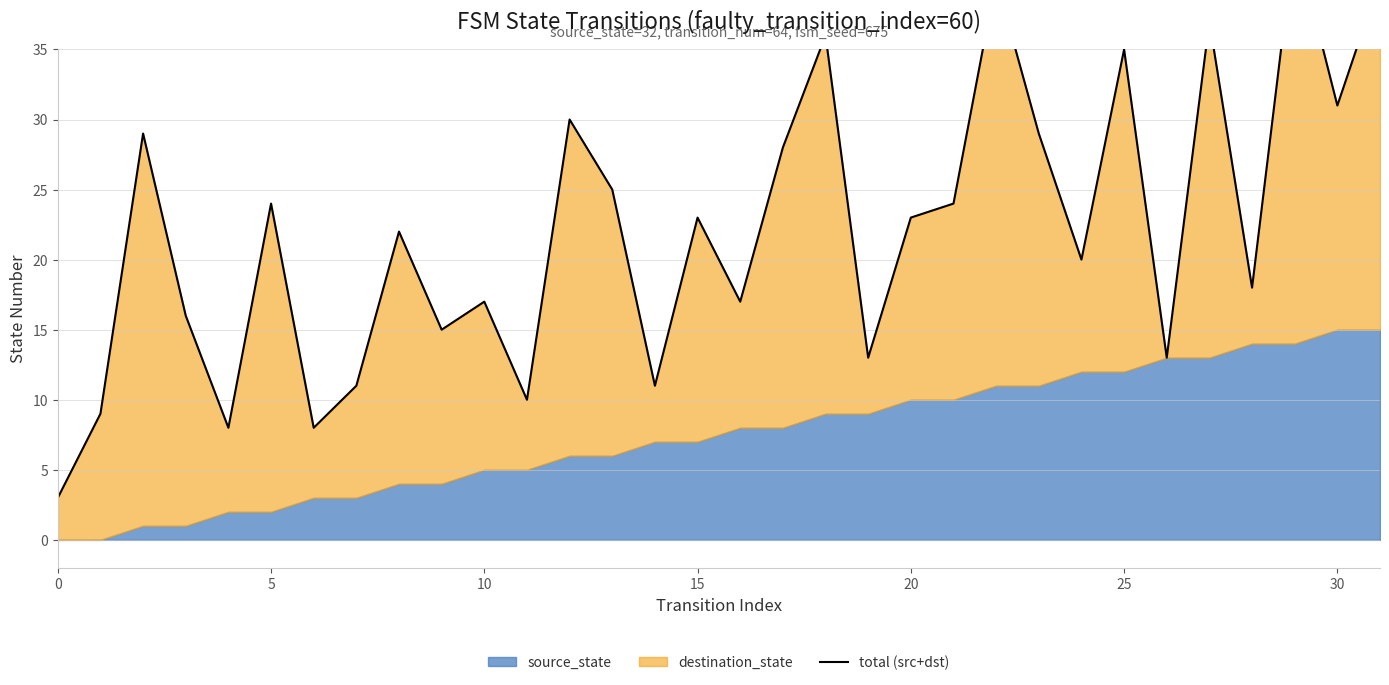

Which label corresponds to the largest value in the chart?

29